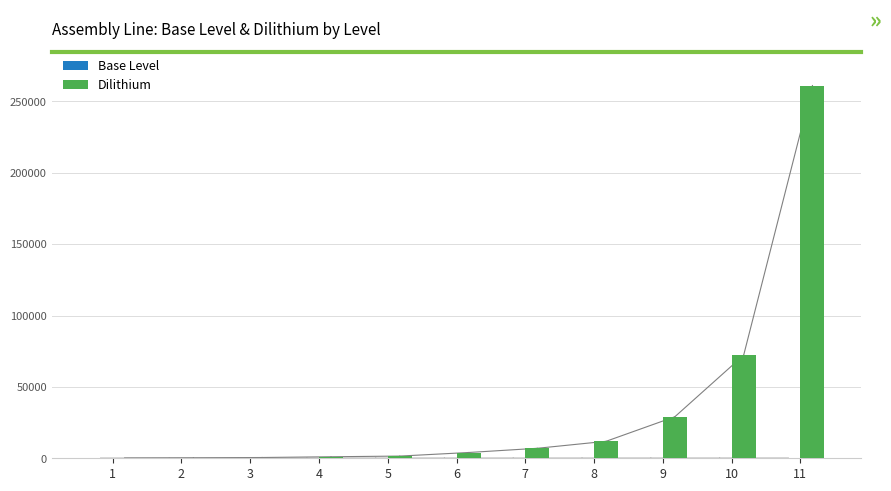

Which series changed the most between 6 and 10?

Dilithium